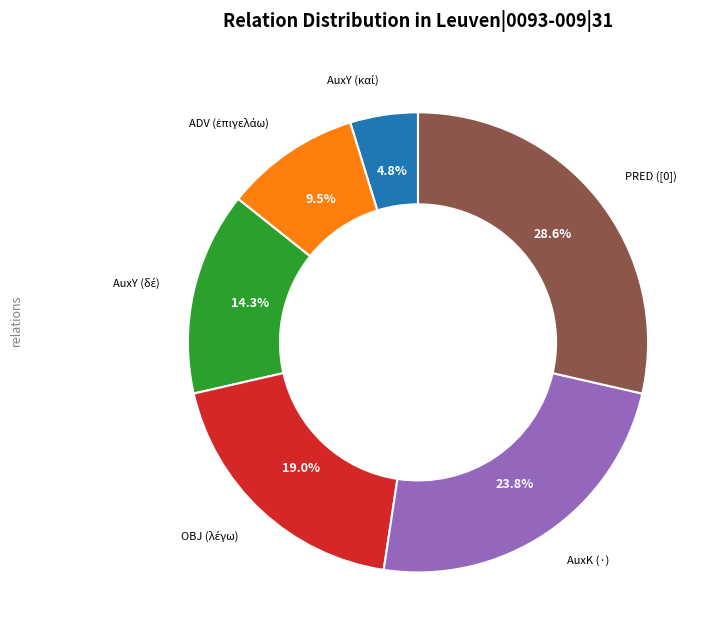

Which category has the biggest portion of the pie?

PRED ([0])